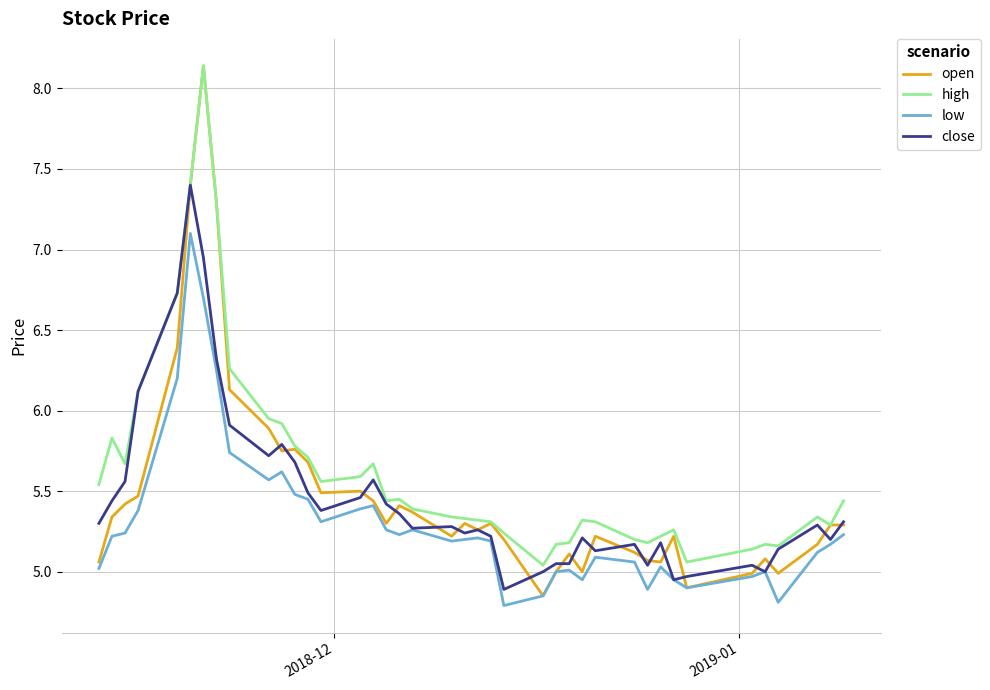

Which series has the largest range (max minus min)?

open